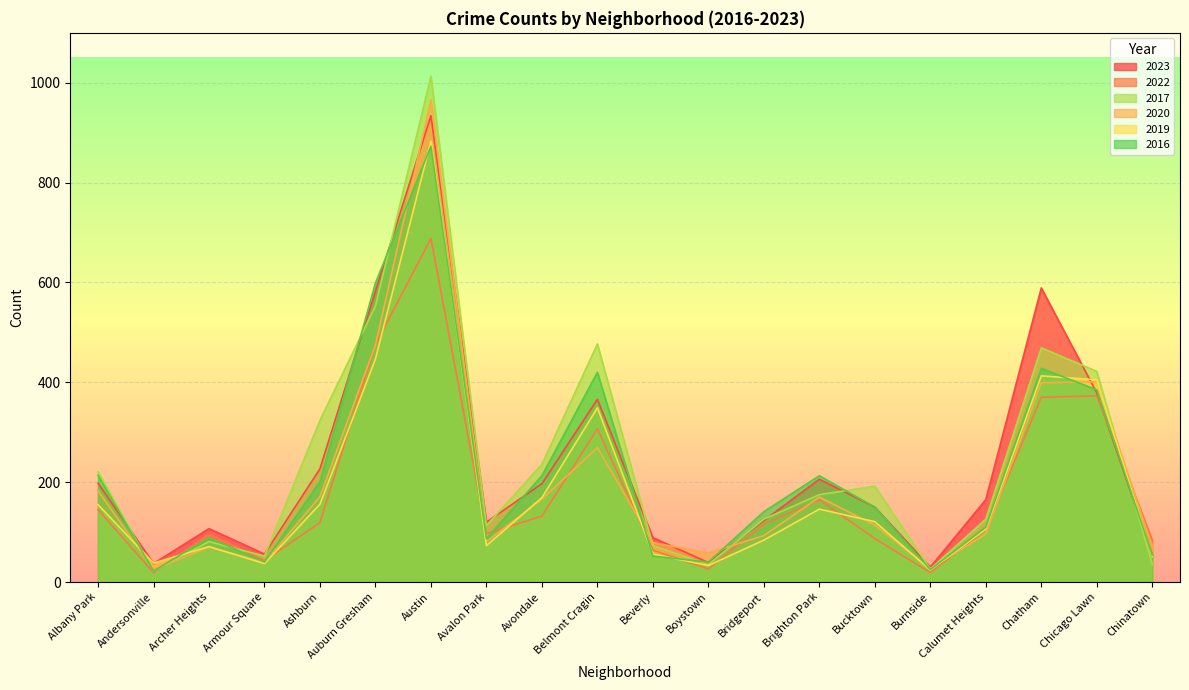

What position from the right is Austin?

14